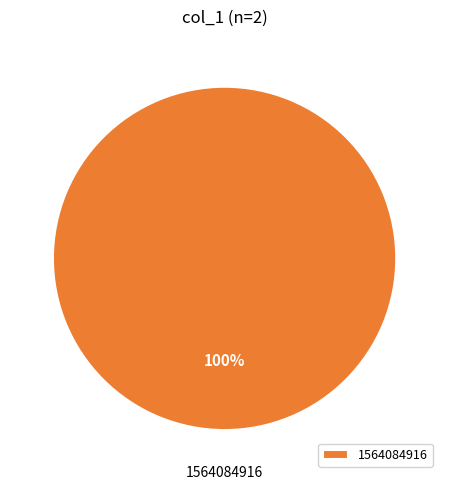

To the nearest percent, what percentage of the pie is 1564084916?

100%